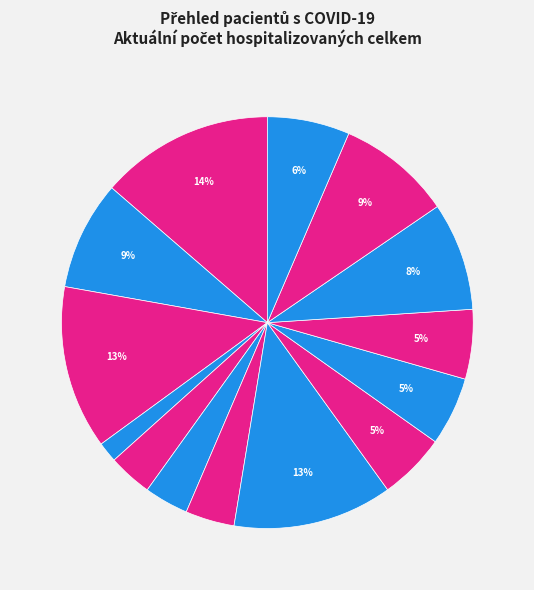

Count the number of slices in the pie.

14